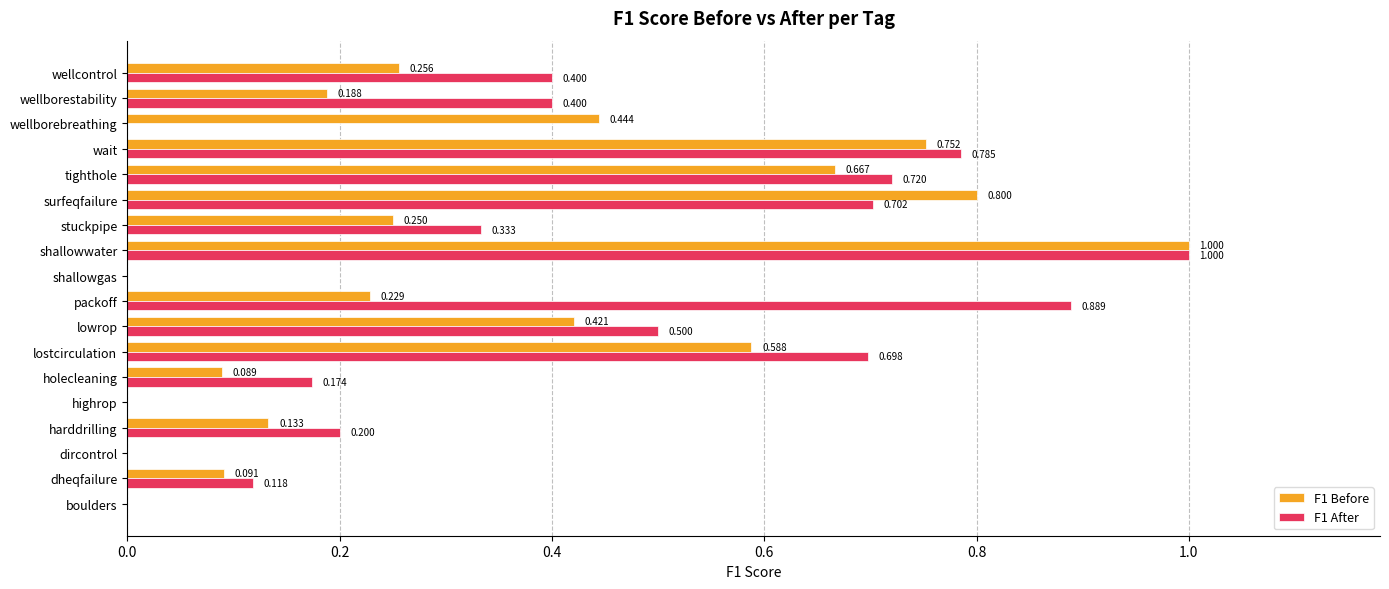

At which category is the sum across all series the highest?

shallowwater